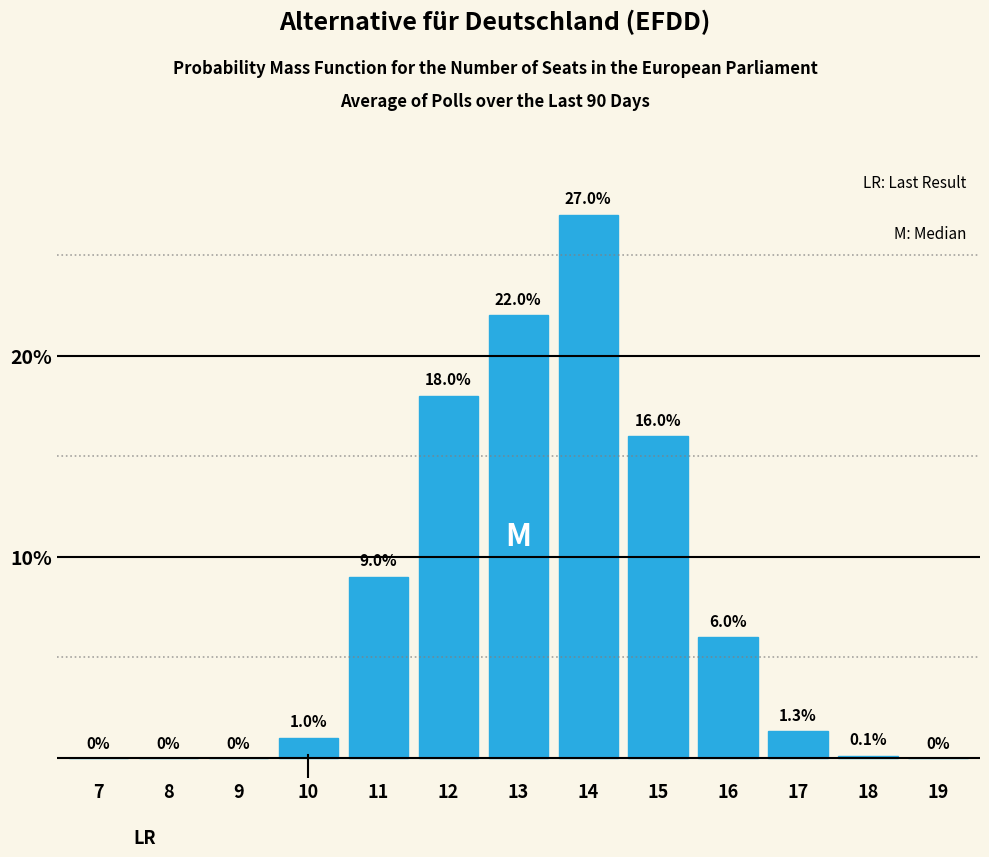

Reading left to right, transcribe all the data shown in this chart.

7=0.0	8=0.0	9=0.0	10=1.0	11=9.0	12=18.0	13=22.0	14=27.0	15=16.0	16=6.0	17=1.3	18=0.1	19=0.0